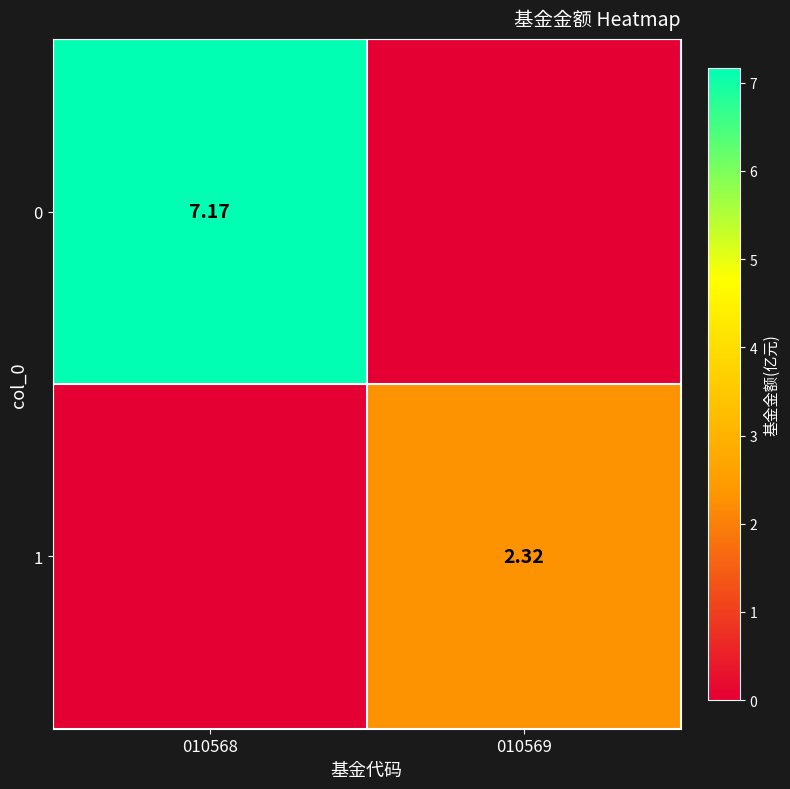

Is the value of 0 at 010568 greater than the value of 1 at 010569?

Yes